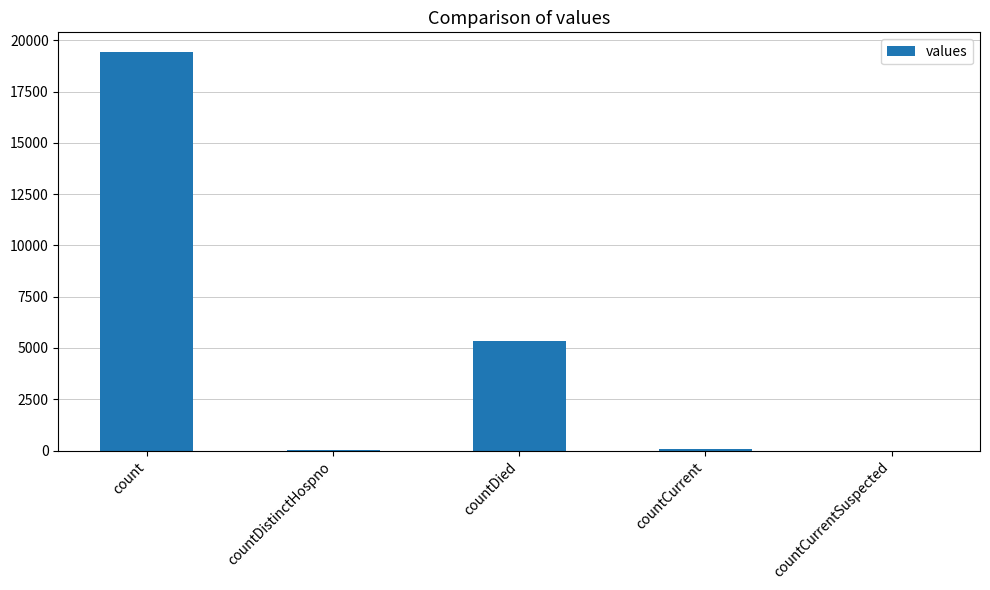

How many distinct data groups are displayed?

1